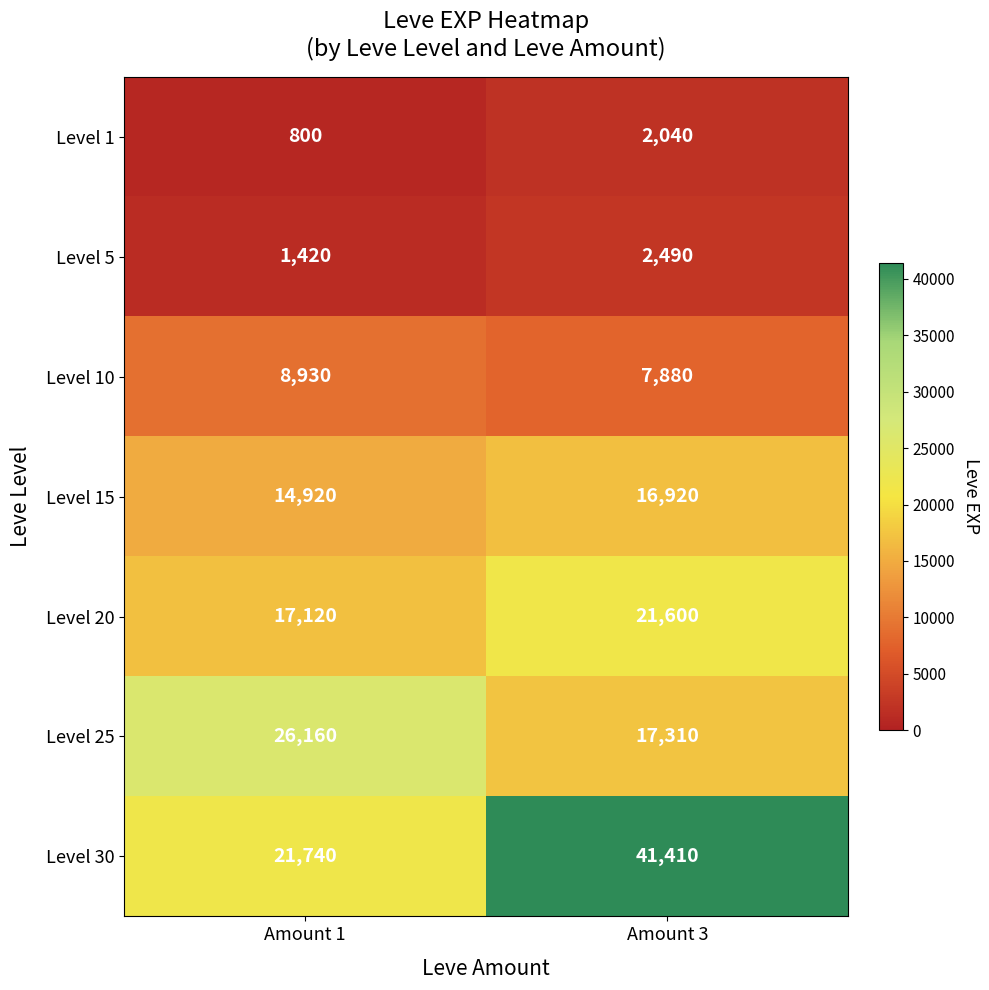

At which category does the chart reach its minimum across all series?

Amount 1